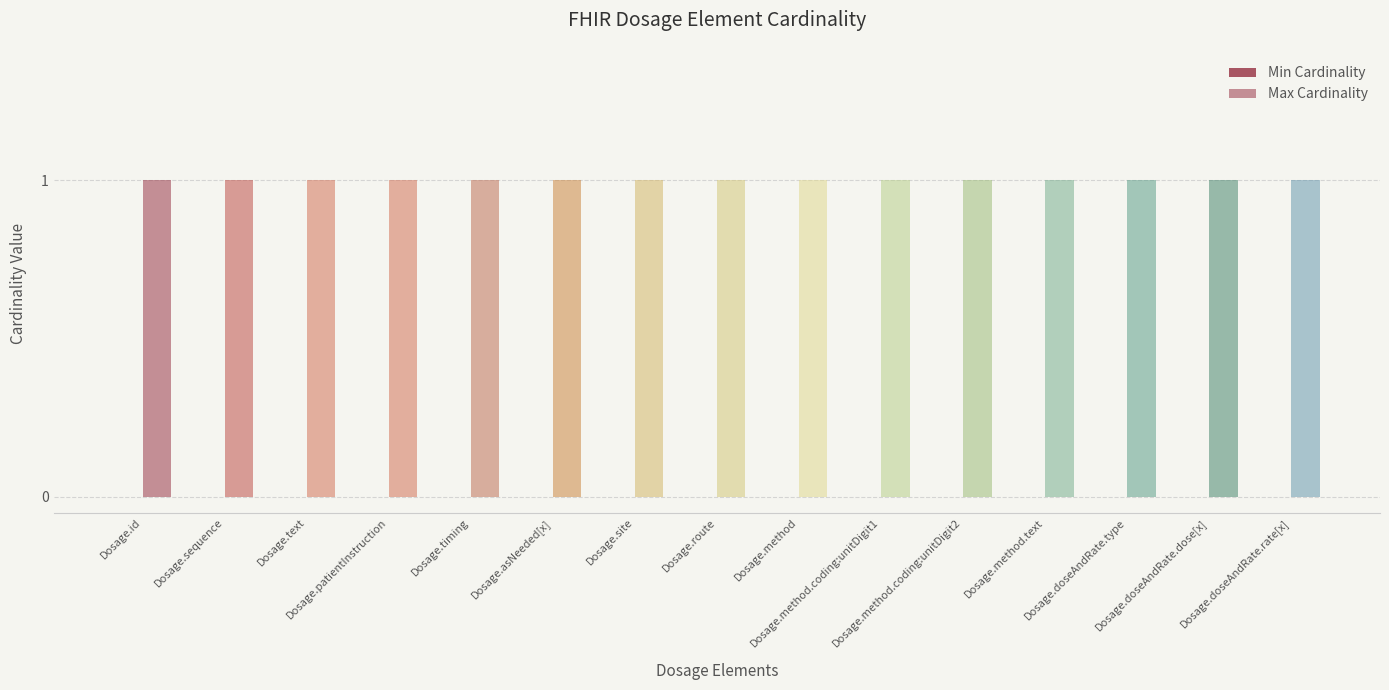

What is the label of the 6th bar from the left?

Dosage.asNeeded[x]